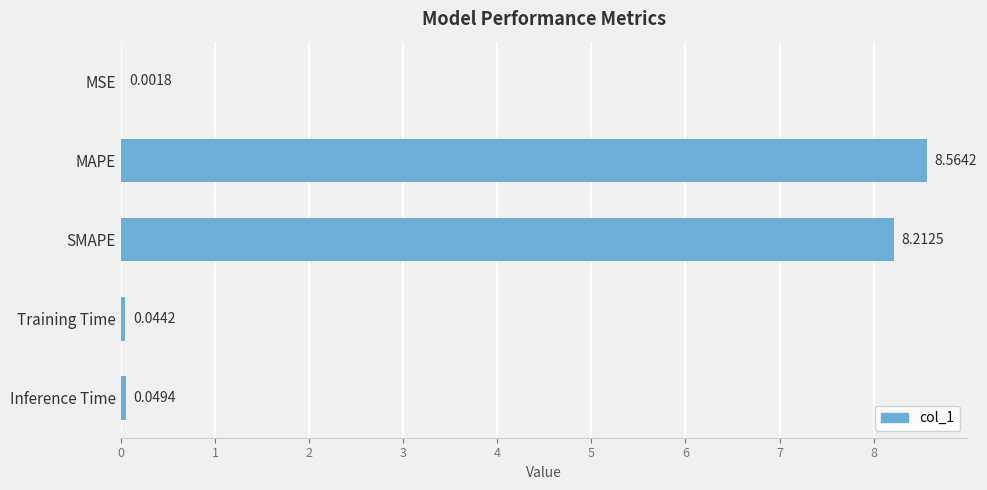

What is the greatest value displayed?

8.6